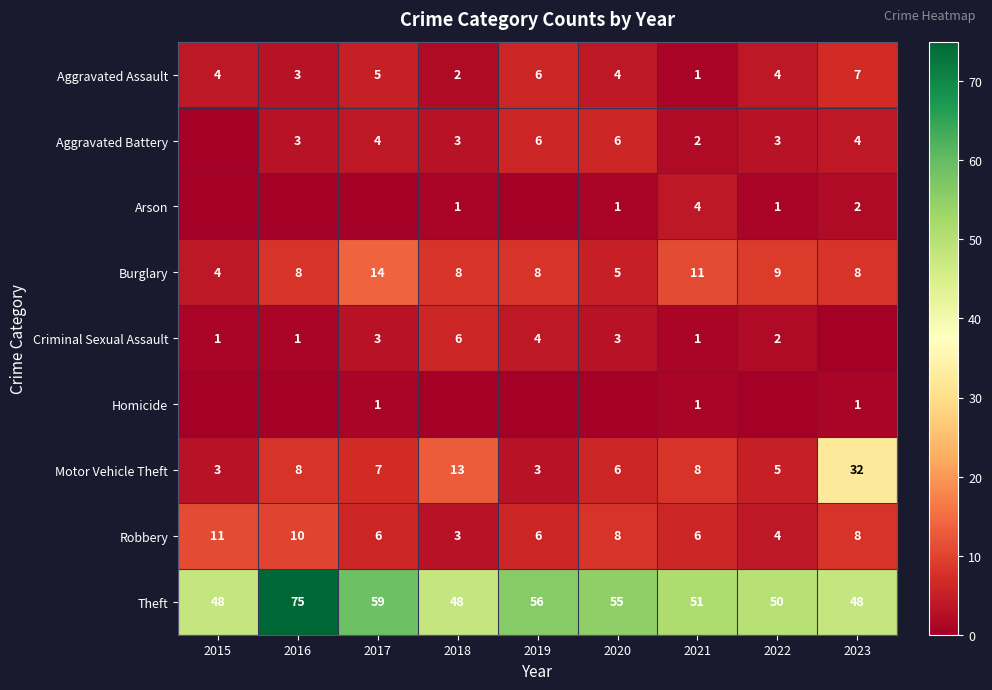

What is the difference between the highest and lowest values at 2018?

48